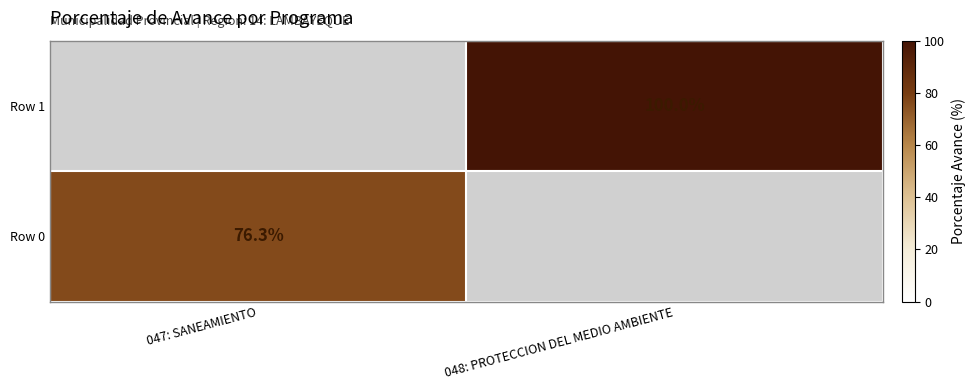

What is the minimum value shown in the chart?

76.3